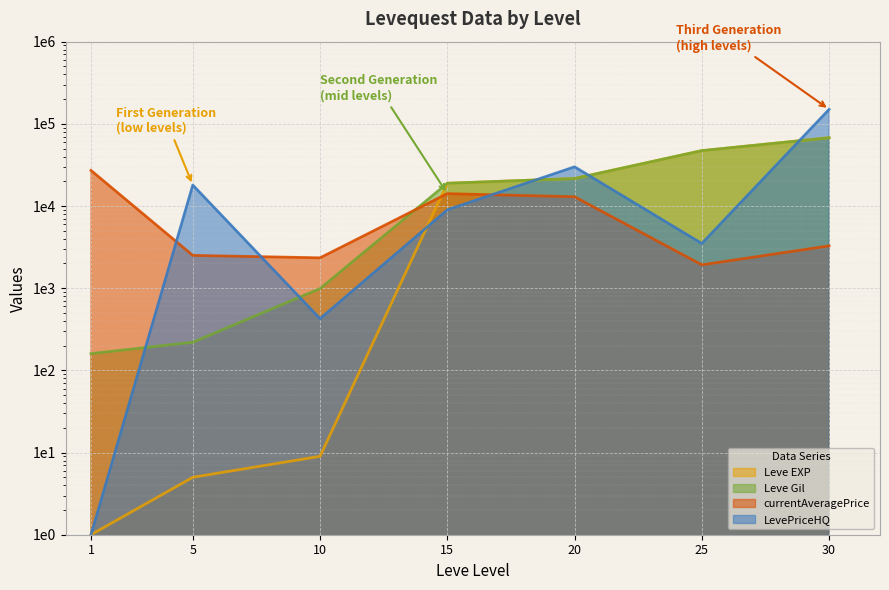

At which label does Leve EXP first exceed 18910?

20